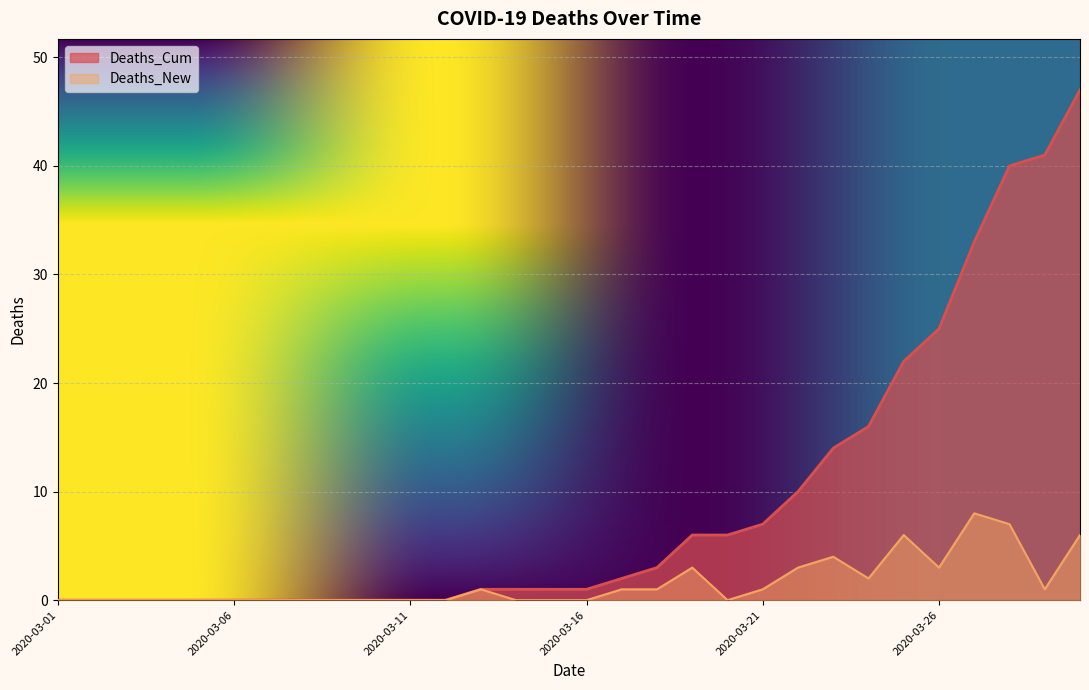

What is the difference between the highest and lowest values at 2020-03-23?

10